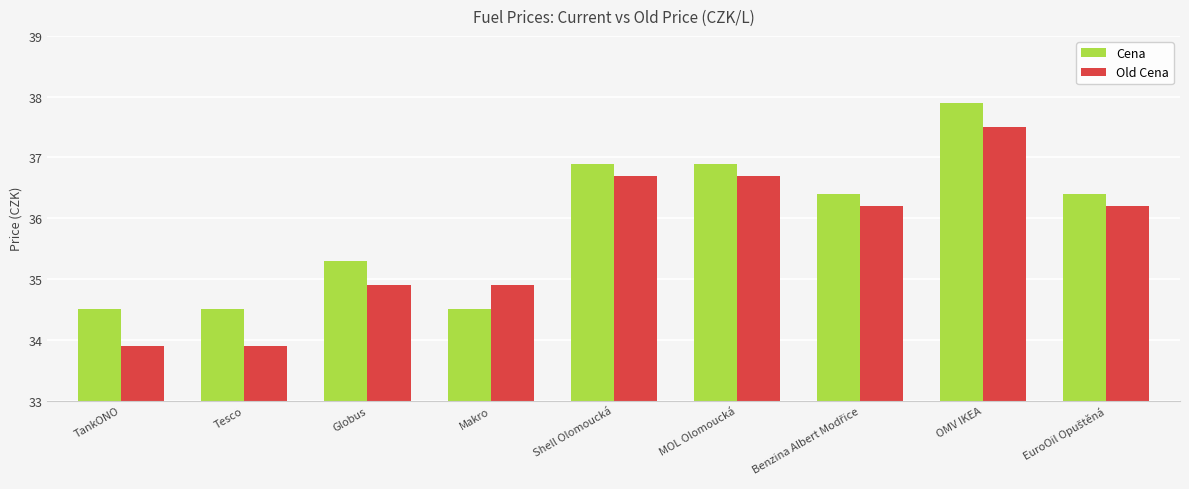

What is the label of the 4th bar from the right?

MOL Olomoucká